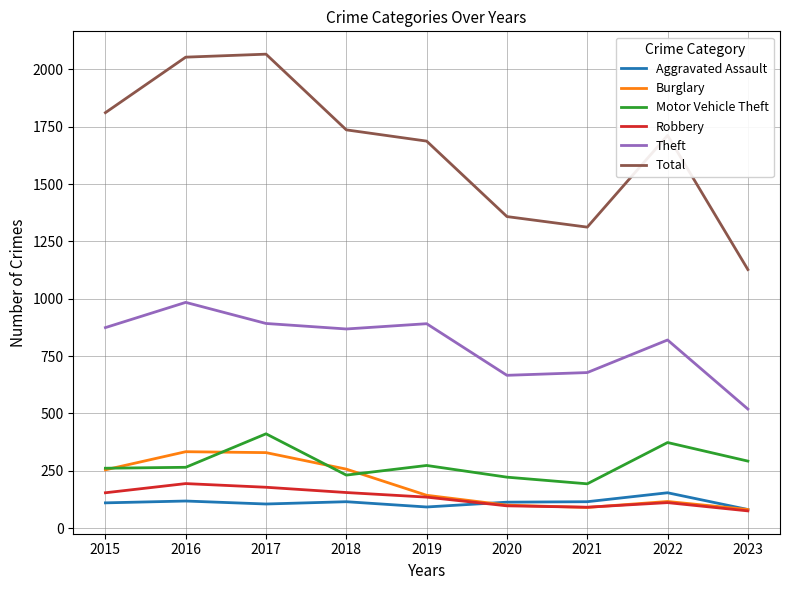

What is the total value across all series at 2019?

3221